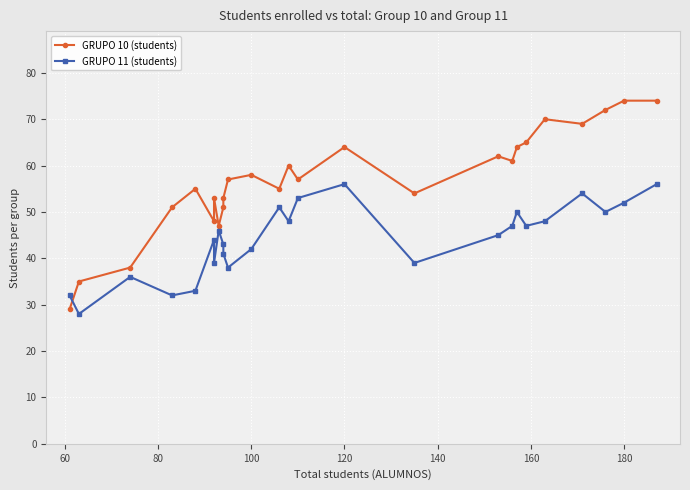

List the series in order of their peak value, highest first.

GRUPO 10 (students), GRUPO 11 (students)